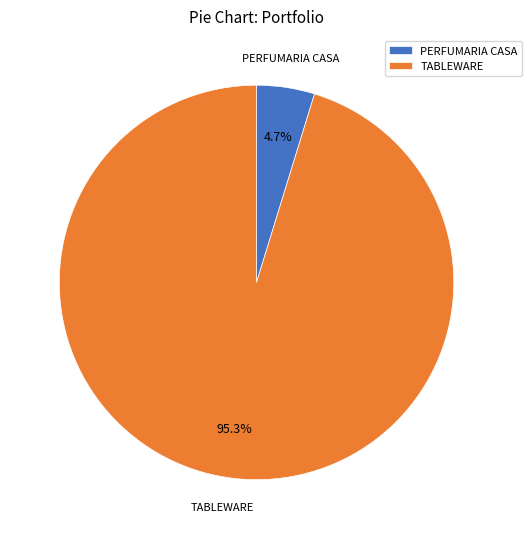

Does TABLEWARE represent more than half of the total?

Yes